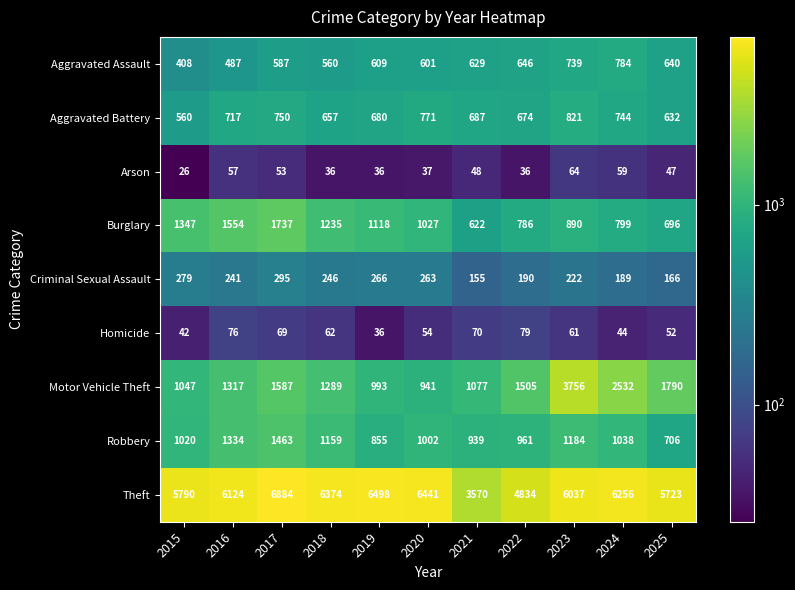

The Motor Vehicle Theft series shows 1362 at 2015. True or false?

False